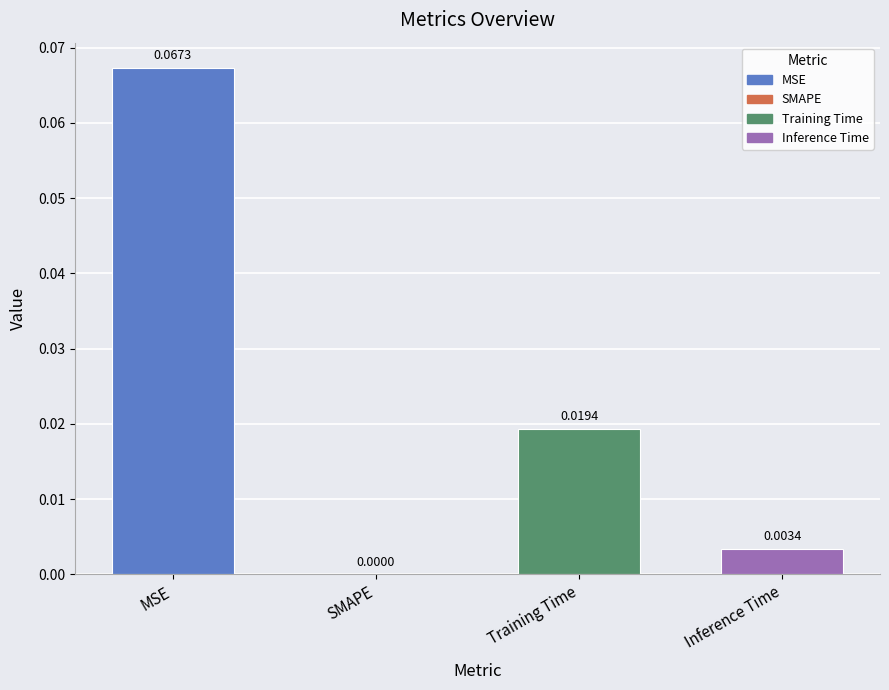

At which label is the value closest to 0?

SMAPE